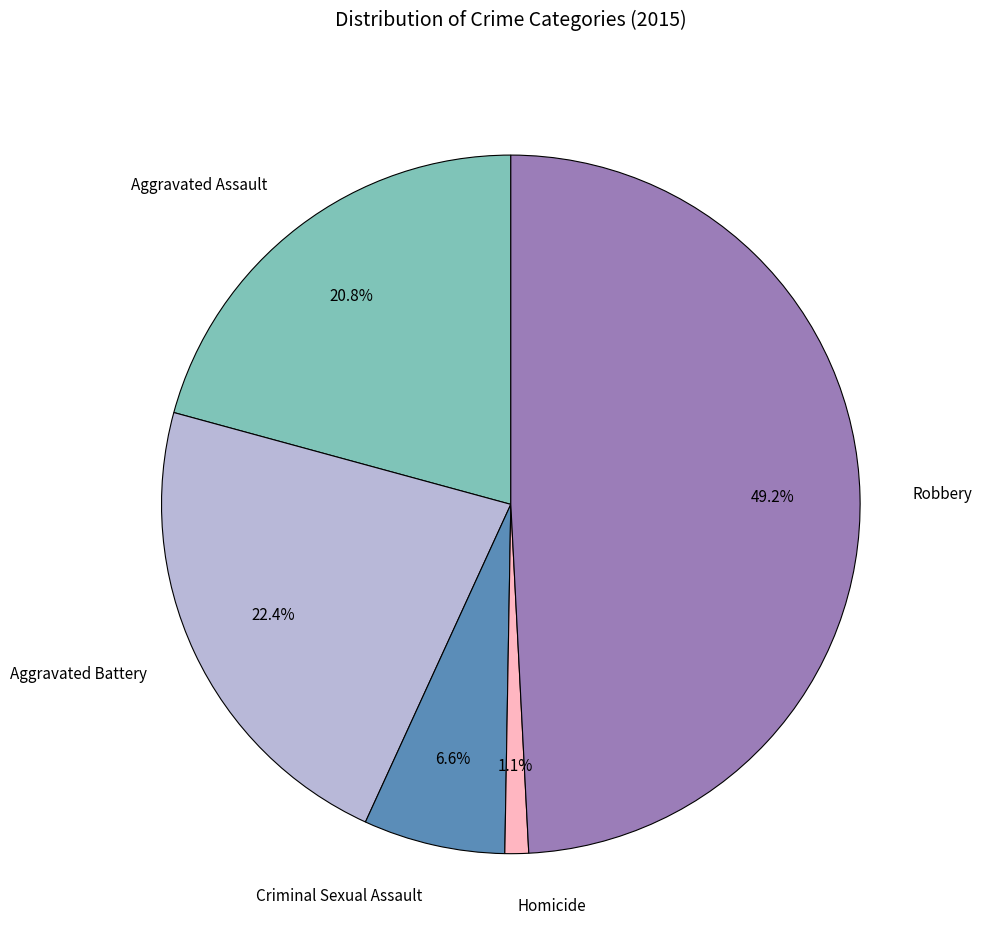

Does any single category account for the majority?

No